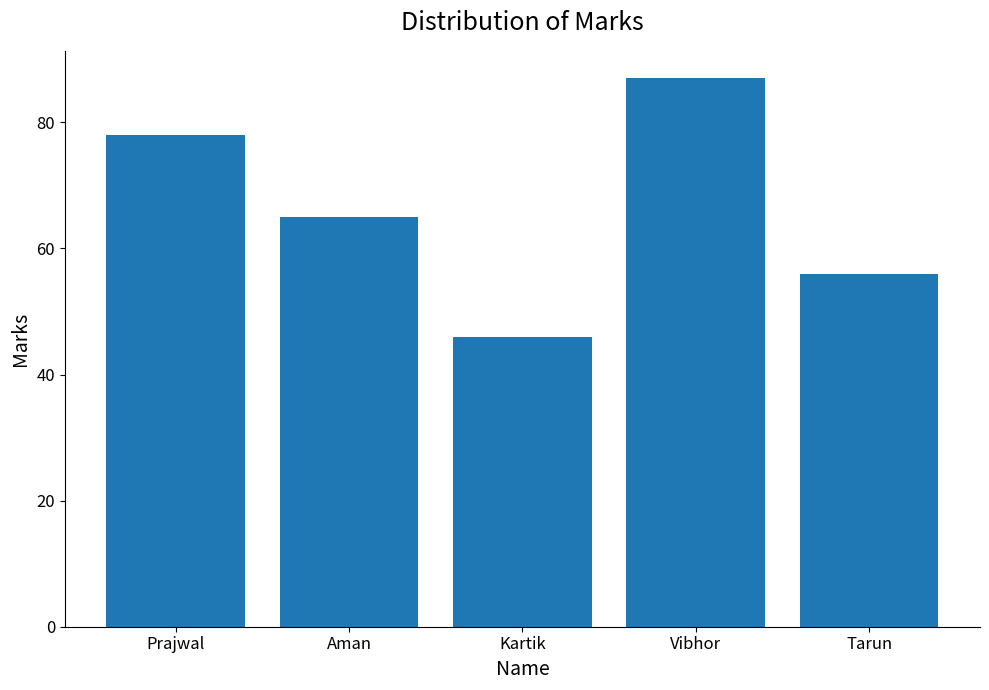

List the labels in order of value, smallest first.

Kartik, Tarun, Aman, Prajwal, Vibhor